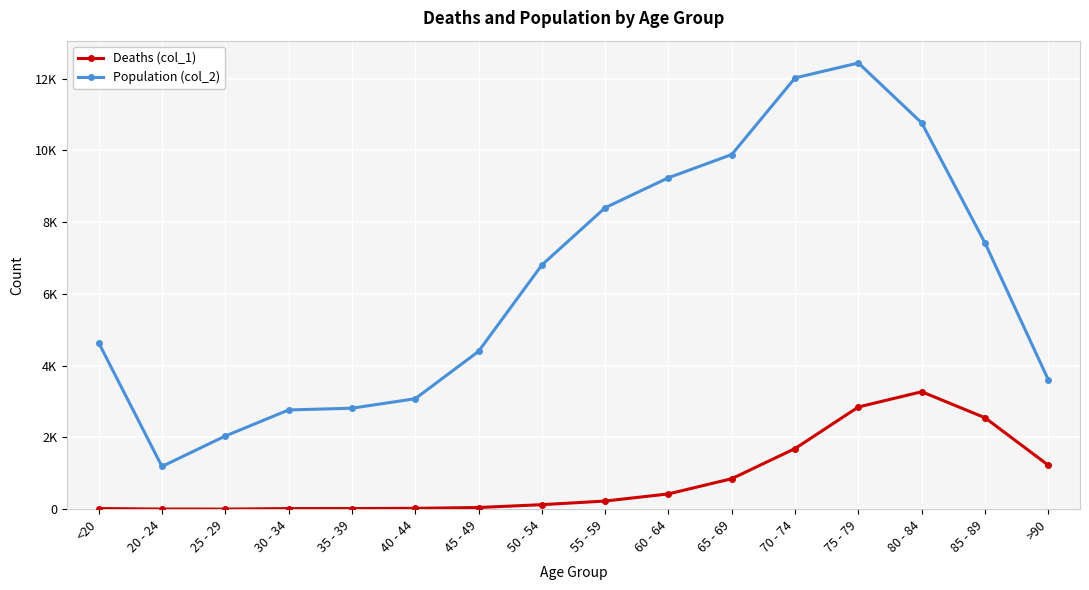

What are all the series names shown in the legend?

Deaths (col_1), Population (col_2)